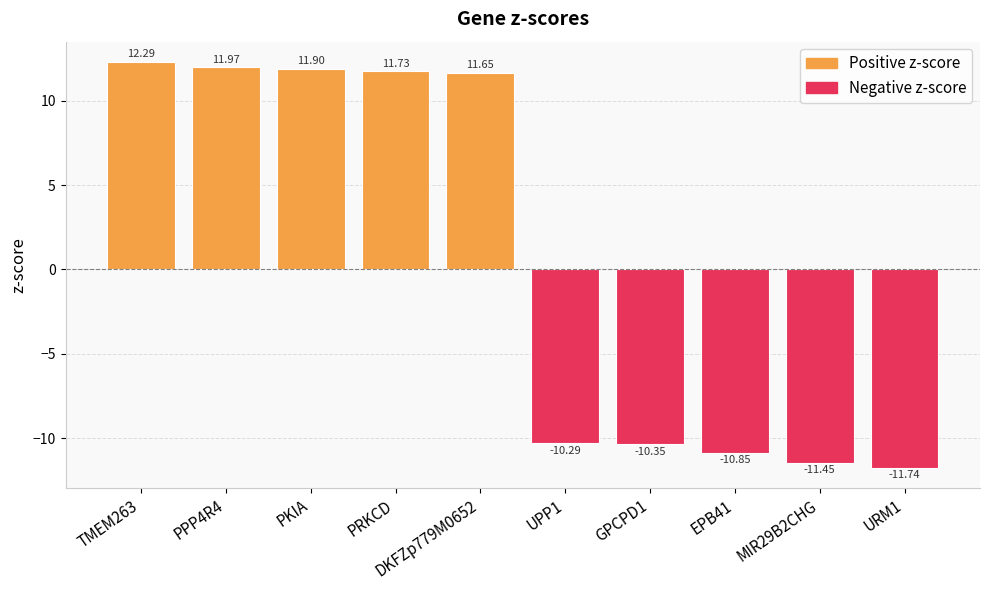

What is the ratio of the value at PPP4R4 to the value at PRKCD?

1.0